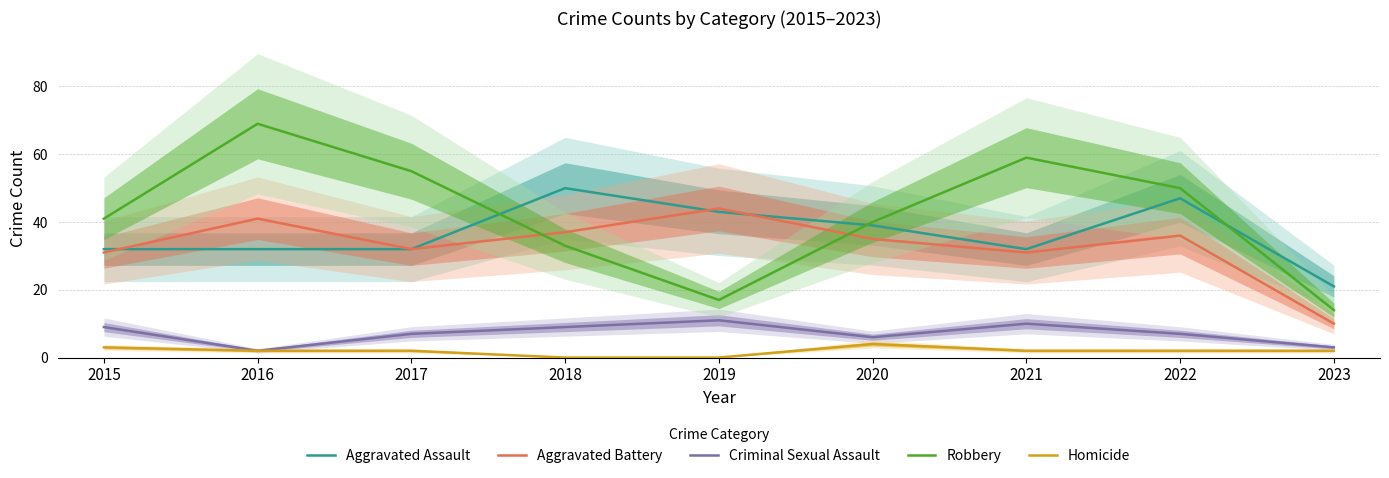

How many data points in Aggravated Assault are less than 32?

1